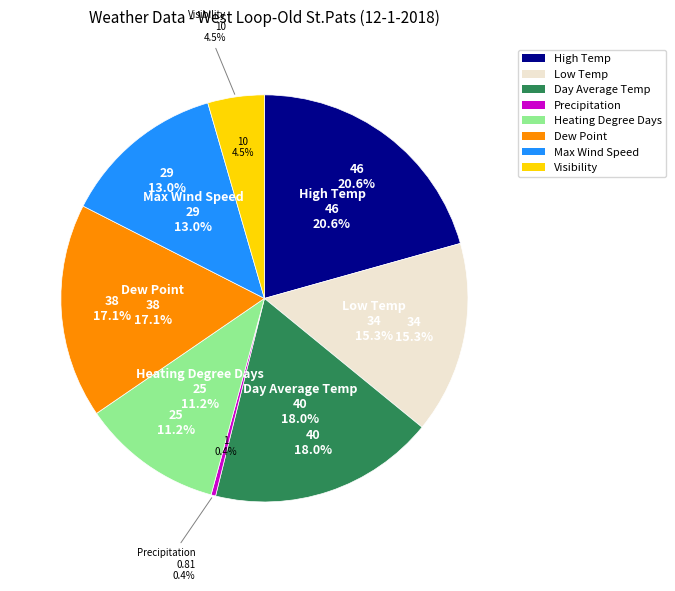

To the nearest percent, what portion does Heating Degree Days represent?

11%